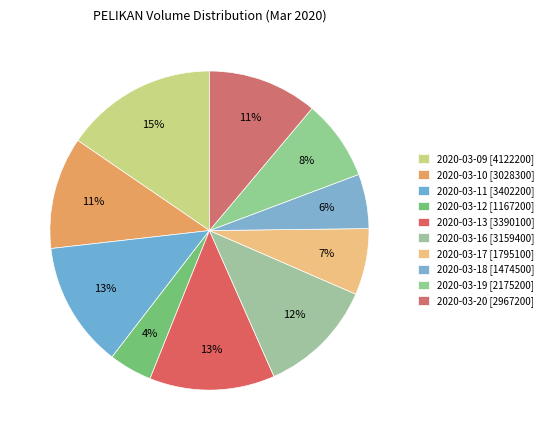

Which slice is the smallest?

2020-03-12 [1167200]